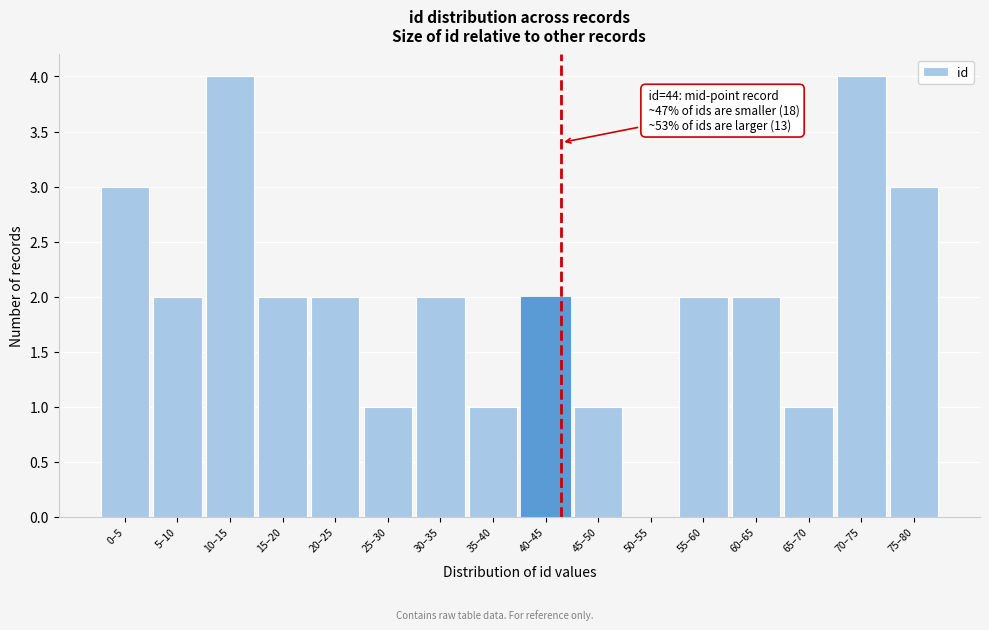

Reading right to left, list all the values displayed in this chart.

75–80=3	70–75=4	65–70=1	60–65=2	55–60=2	50–55=0	45–50=1	40–45=2	35–40=1	30–35=2	25–30=1	20–25=2	15–20=2	10–15=4	5–10=2	0–5=3